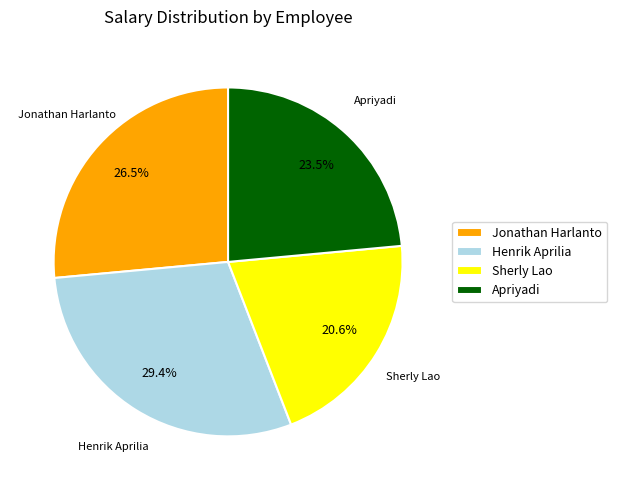

What is the total percentage of Apriyadi and Sherly Lao?

44.1%